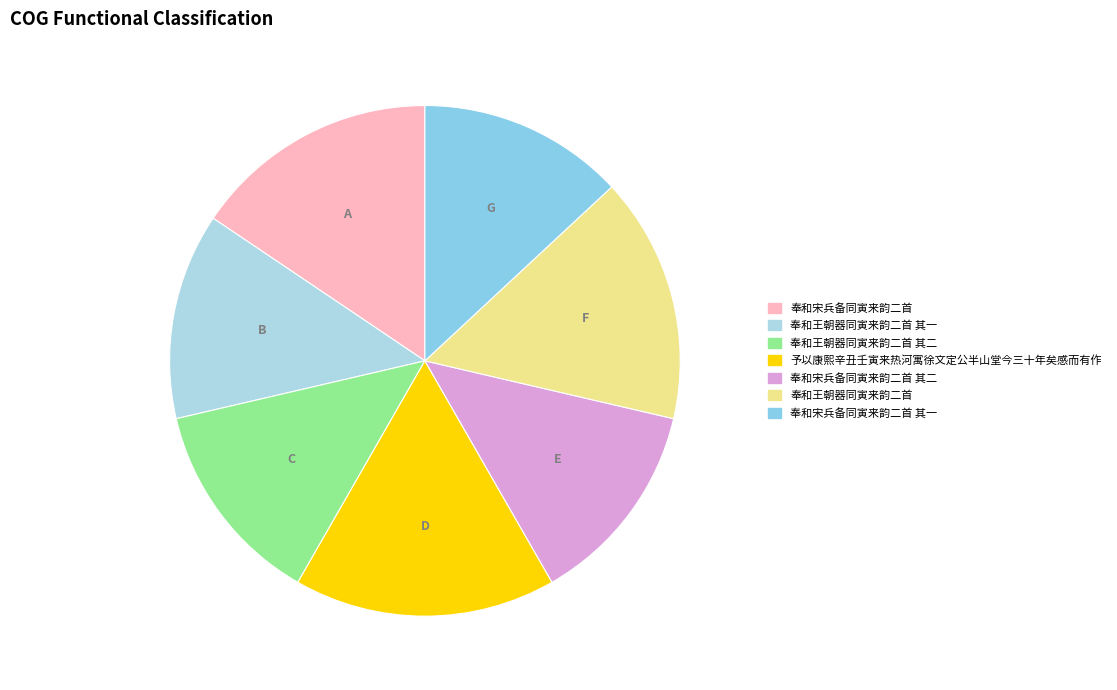

How many slices are in this pie chart?

7